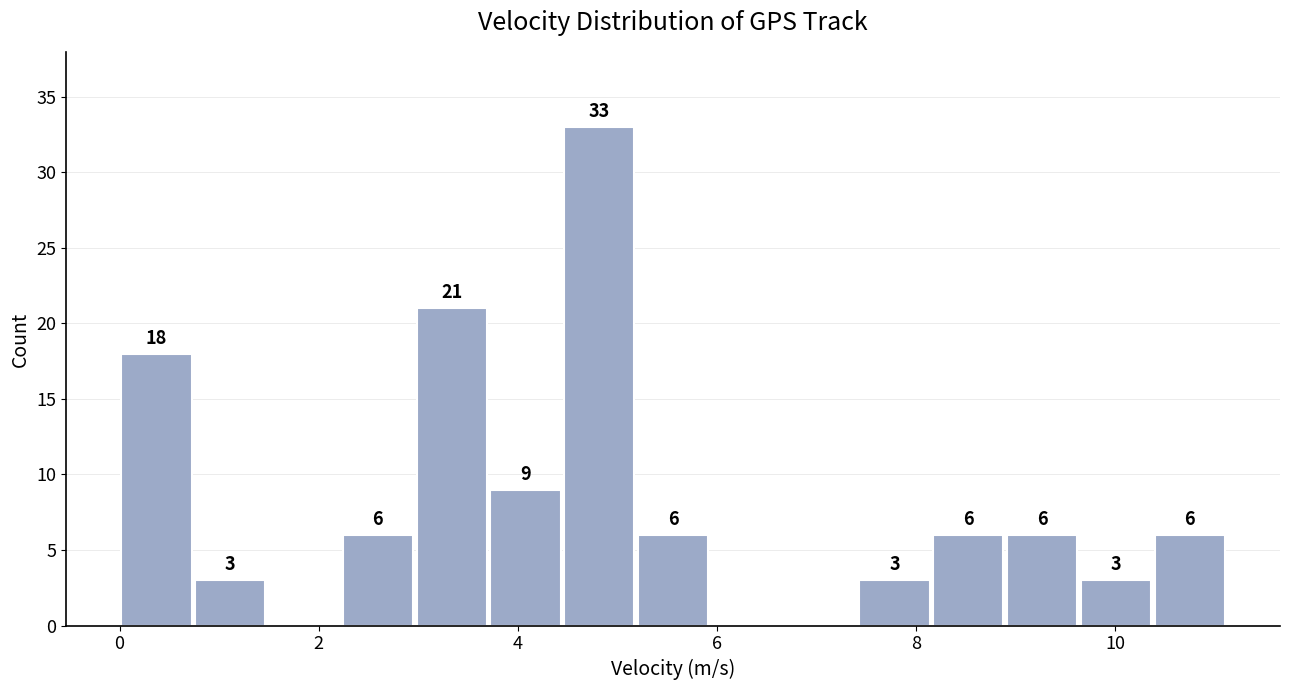

Around what value on the x-axis is the tallest bar? Give the approximate position of its centre, as read against the axis.

4.8